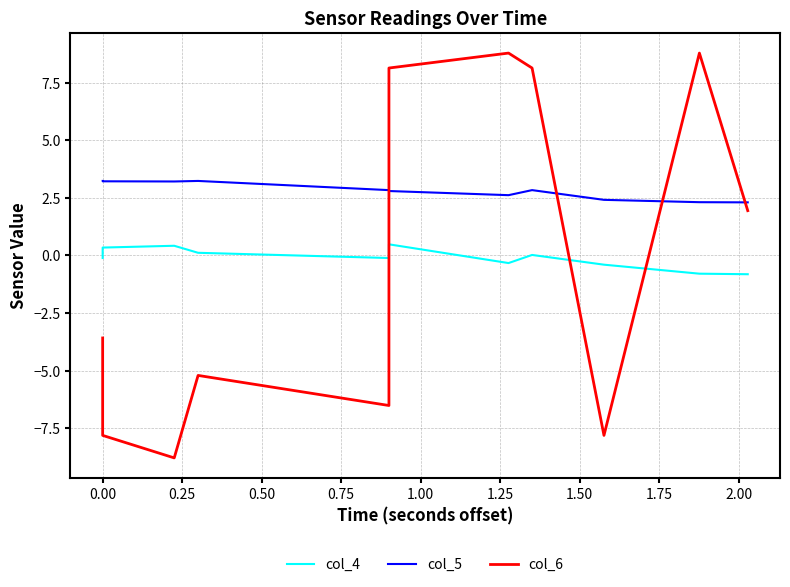

The col_5 series shows 2.6 at 1.25. True or false?

True